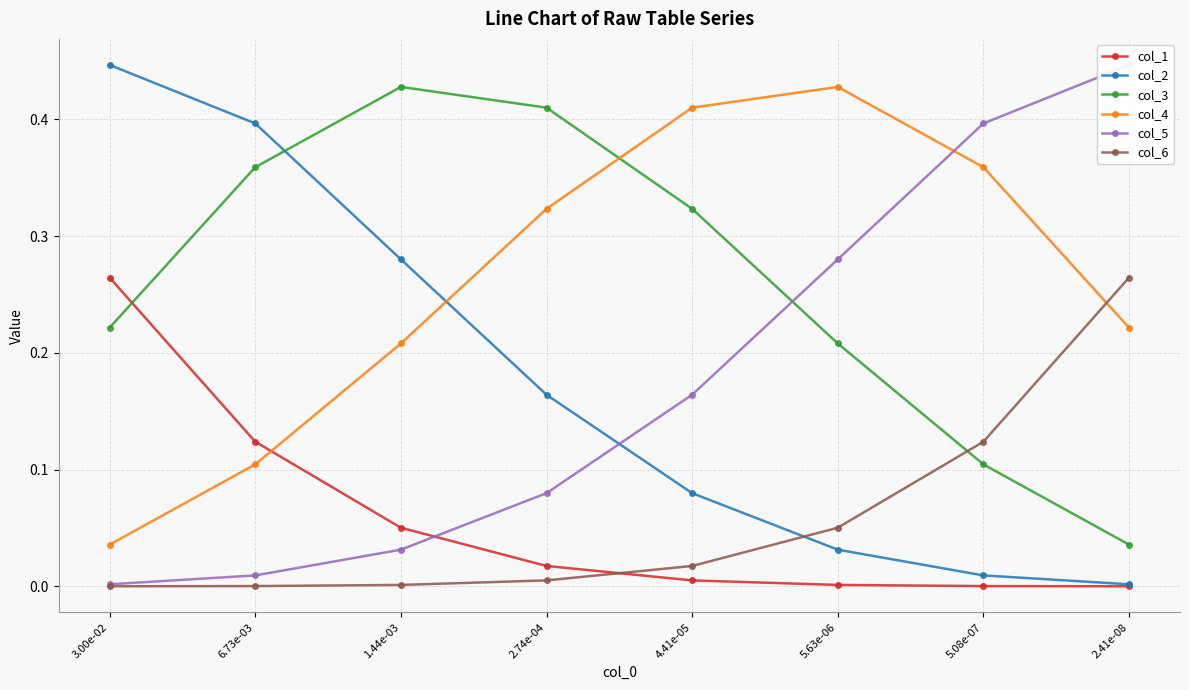

True or false: col_6 has more than 1 points higher than both neighbors.

False